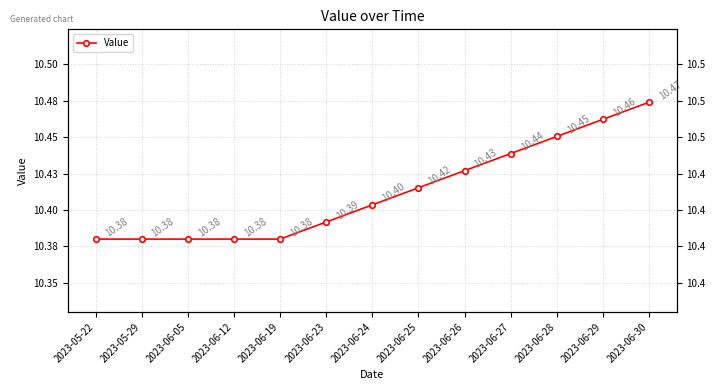

Is this an area chart (filled region under the line)?

No